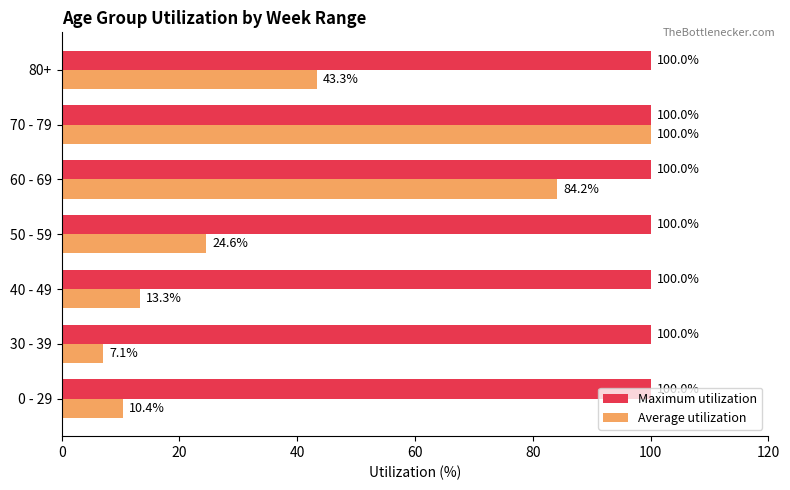

What is the maximum value for Average utilization?

100.0